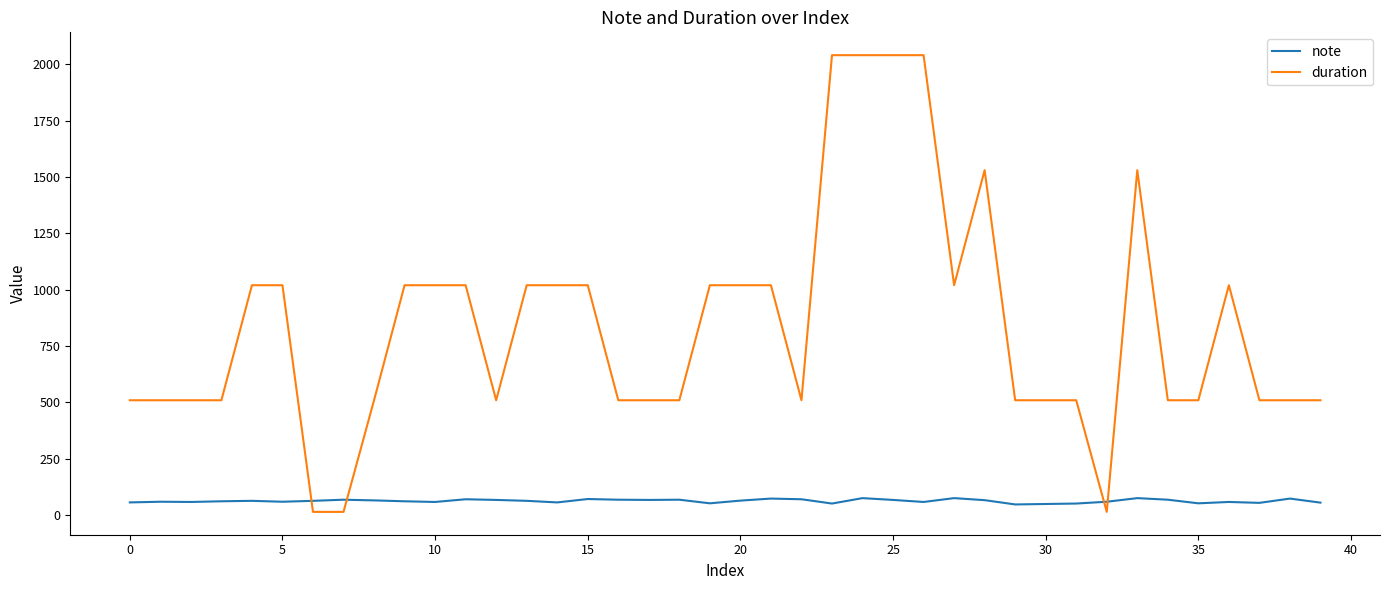

What is the highest value of the duration series?

2040